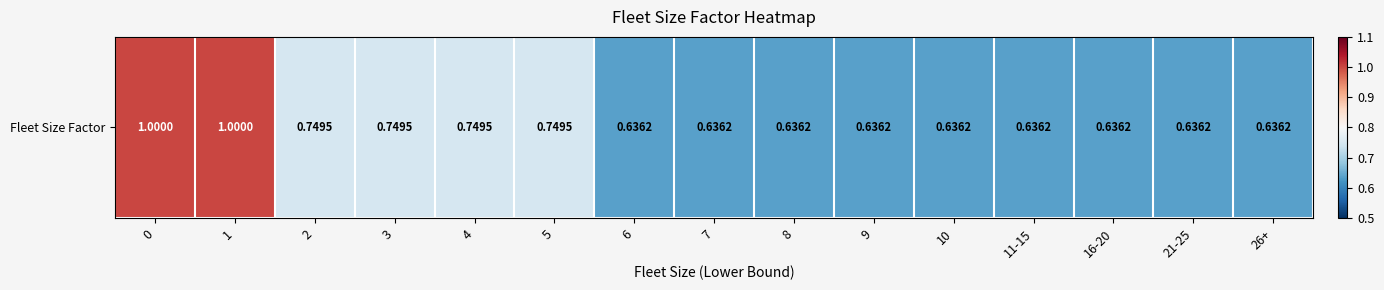

Reading left to right, transcribe all the data shown in this chart.

0=1.0	1=1.0	2=0.7	3=0.7	4=0.7	5=0.7	6=0.6	7=0.6	8=0.6	9=0.6	10=0.6	11-15=0.6	16-20=0.6	21-25=0.6	26+=0.6